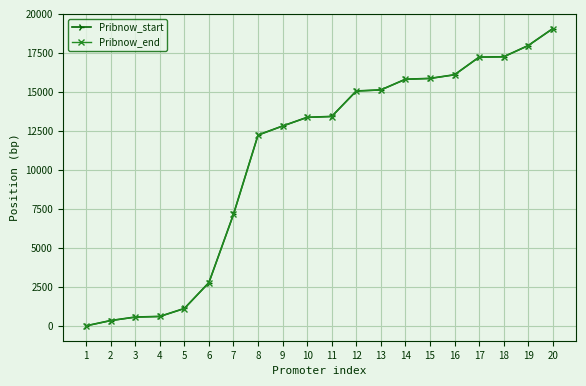

The value of Pribnow_start at 14 is 5821. True or false?

False